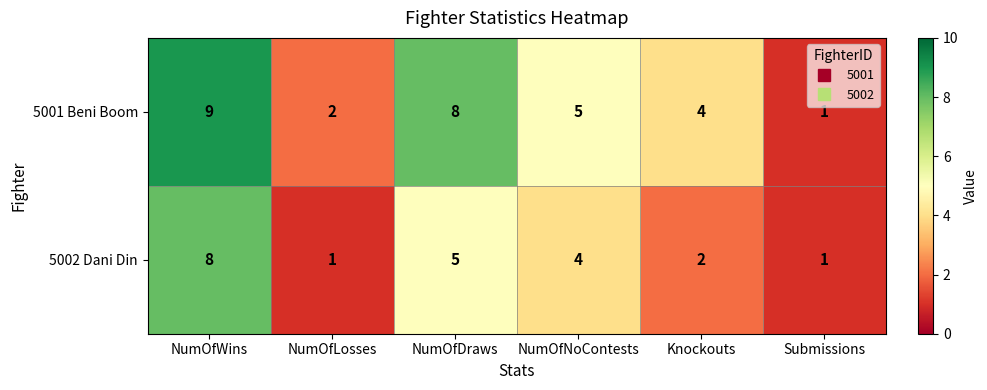

Reading right to left, extract all data points from this chart.

5001 Beni Boom: 1	4	5	8	2	9
5002 Dani Din: 1	2	4	5	1	8